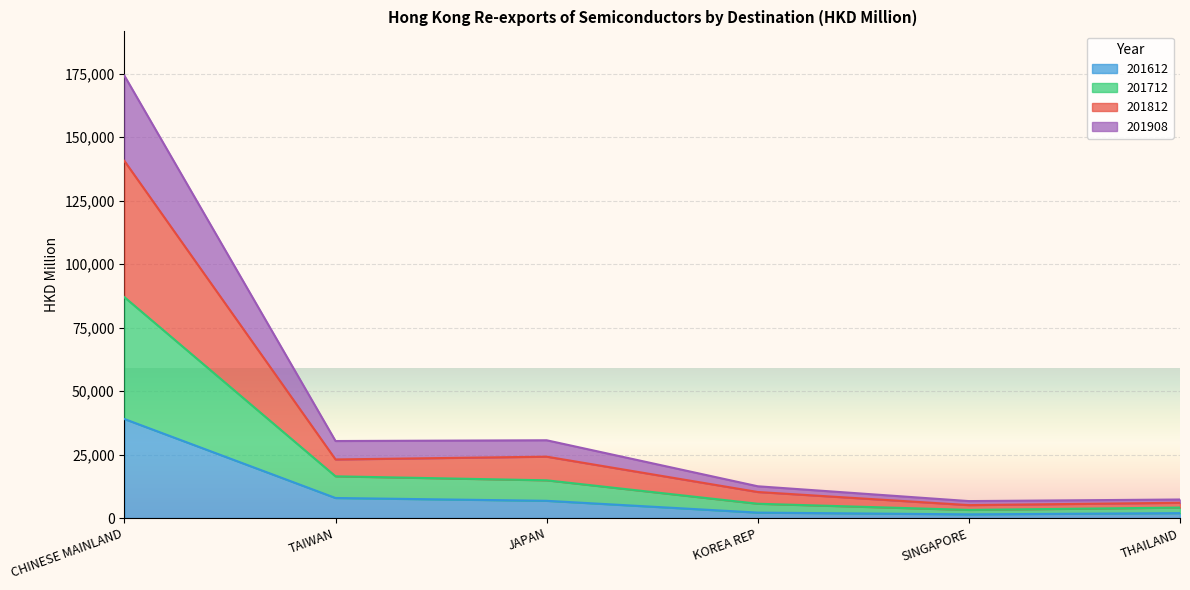

What is the label of the 4th point from the right?

JAPAN